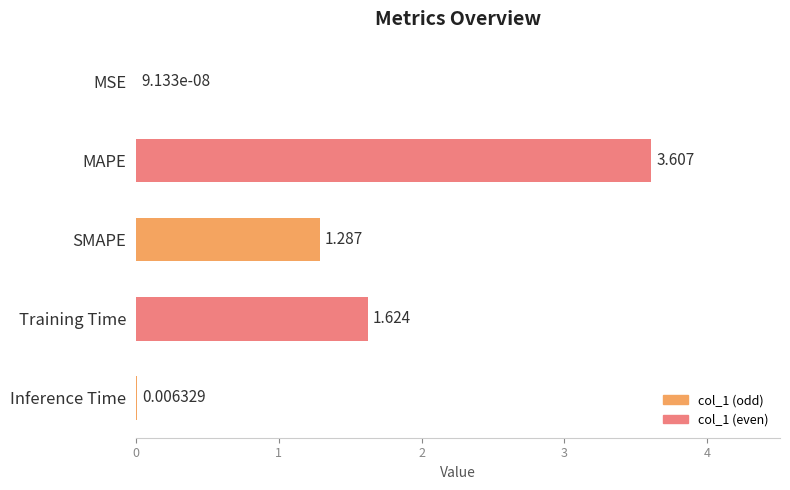

Does the chart contain stacked bars?

No